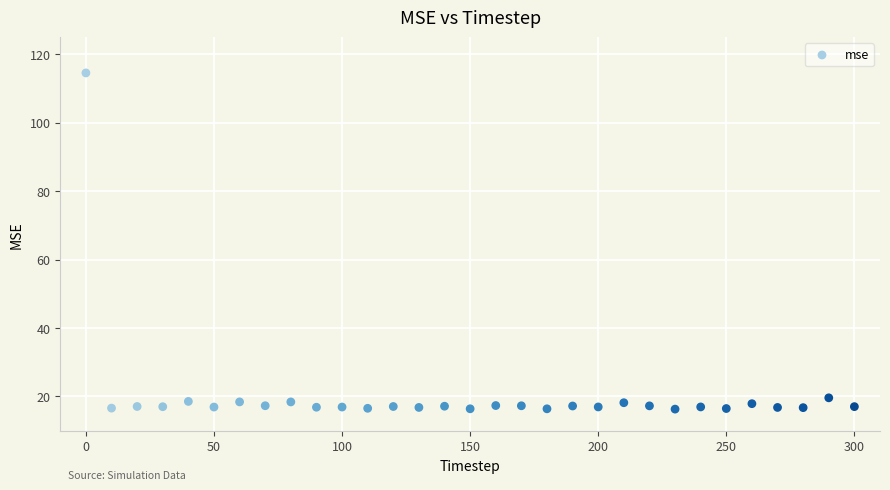

What is the range of X values (max minus min)?

300.0